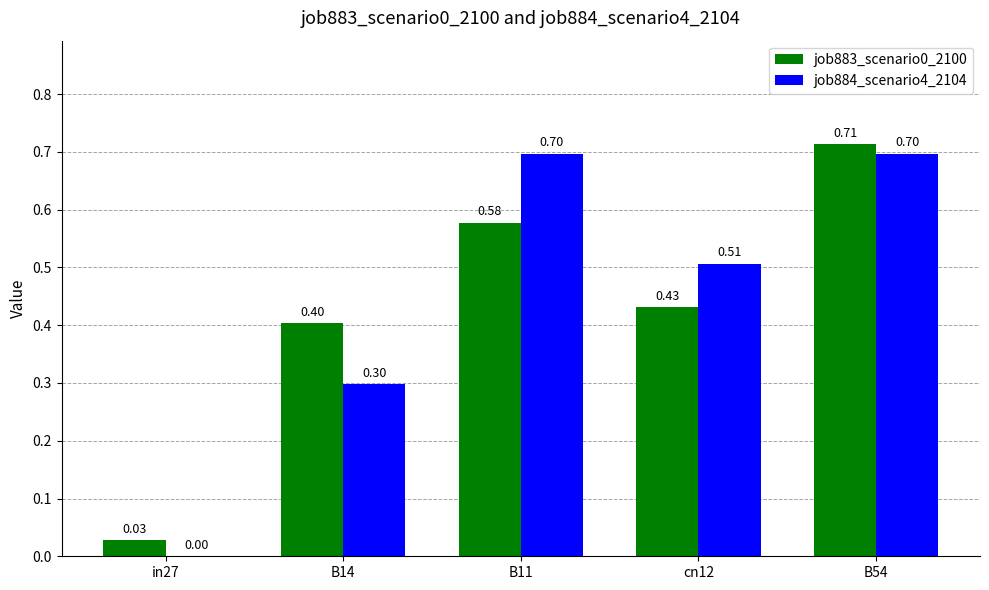

Which series has the largest total across all categories?

job884_scenario4_2104